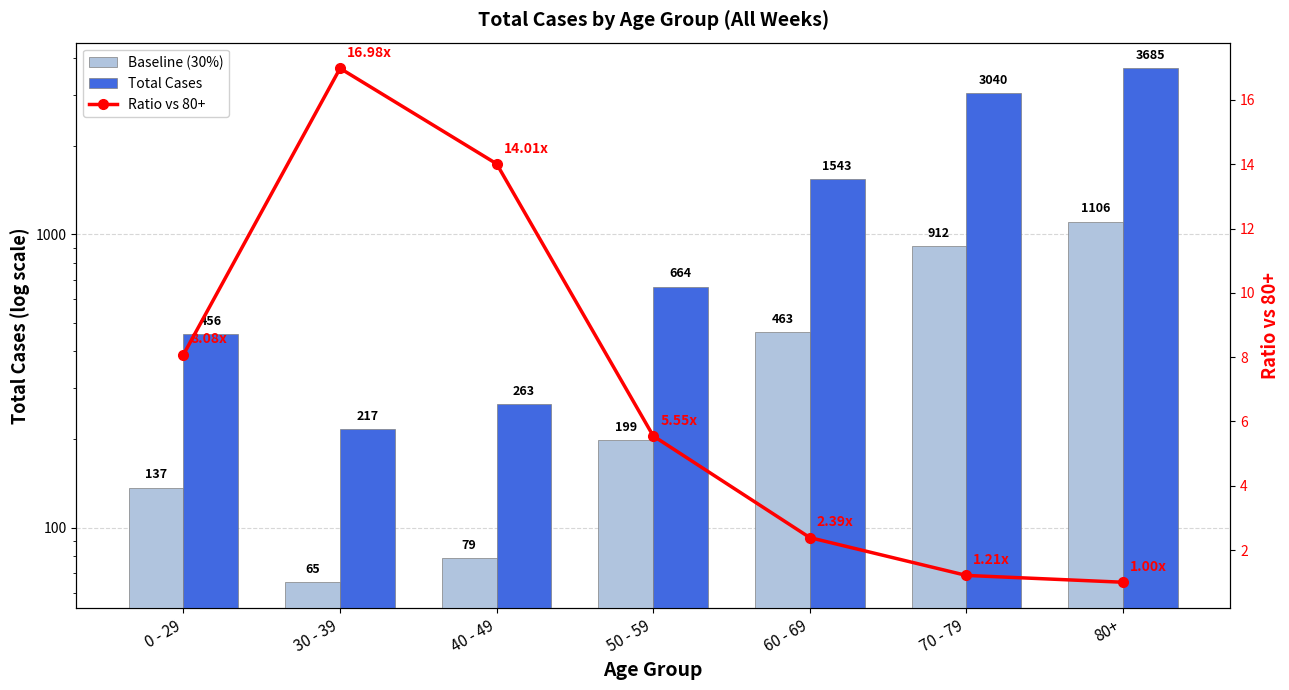

List the series in order of their overall mean, lowest first.

Ratio vs 80+, Baseline (30%), Total Cases